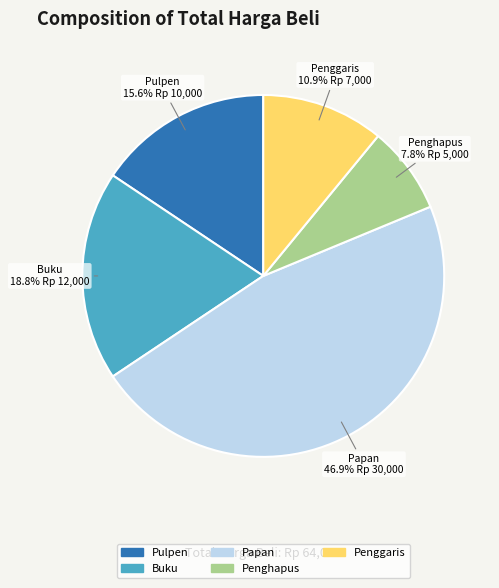

Is Pulpen the majority of the pie?

No